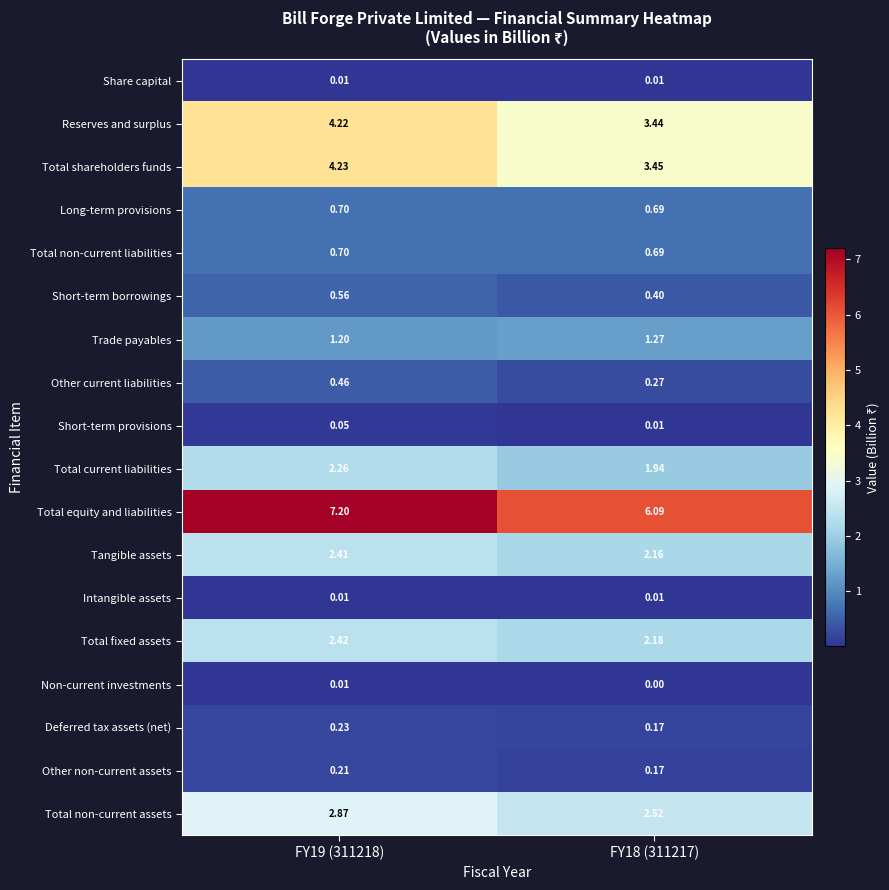

Between FY19 (311218) and FY18 (311217), which series saw the biggest shift?

Total equity and liabilities